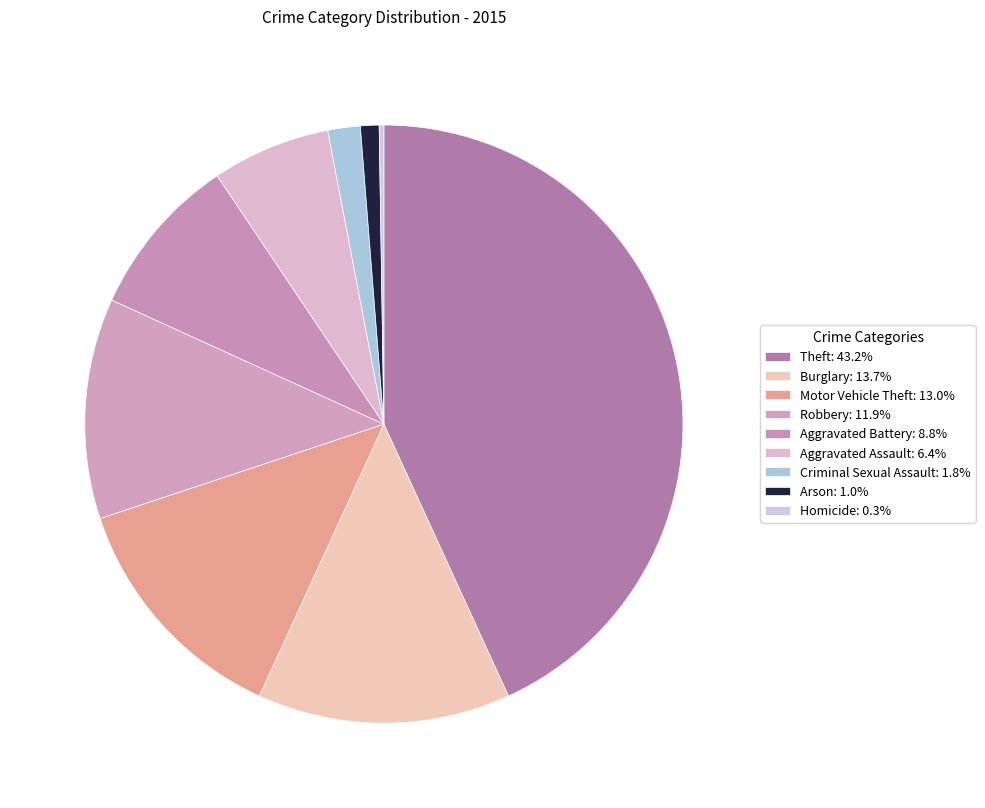

Which has a higher value, Theft or Homicide?

Theft